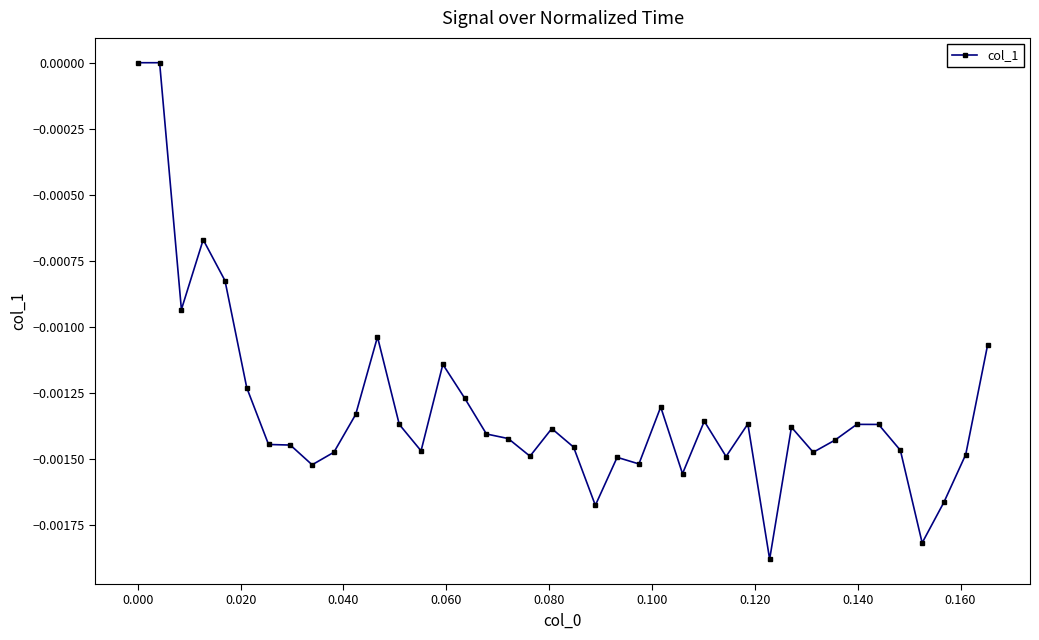

Count the number of categories in the chart.

40